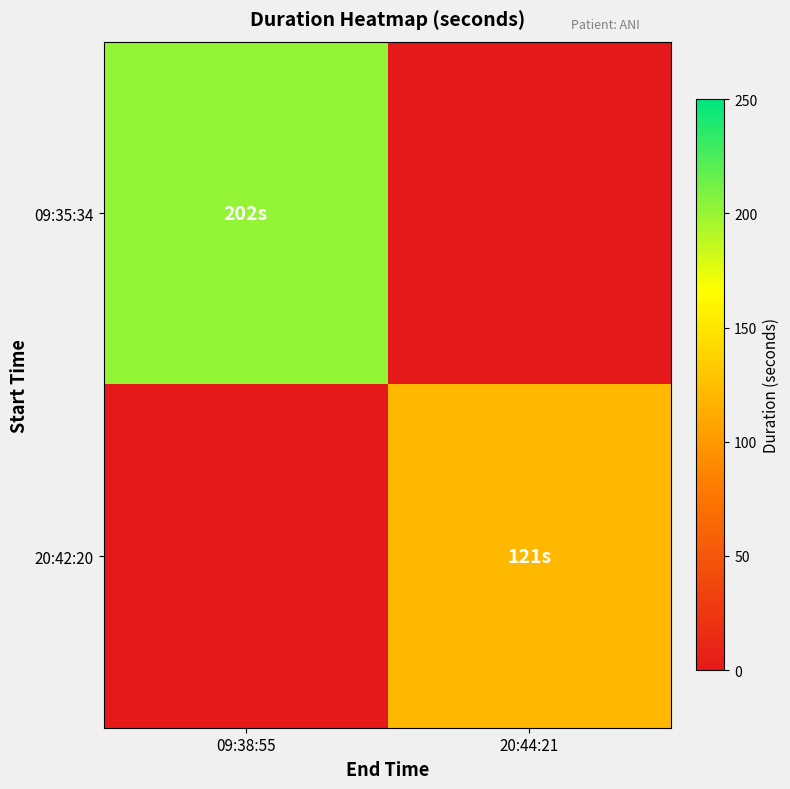

Which series changed the most between 09:38:55 and 20:44:21?

09:35:34